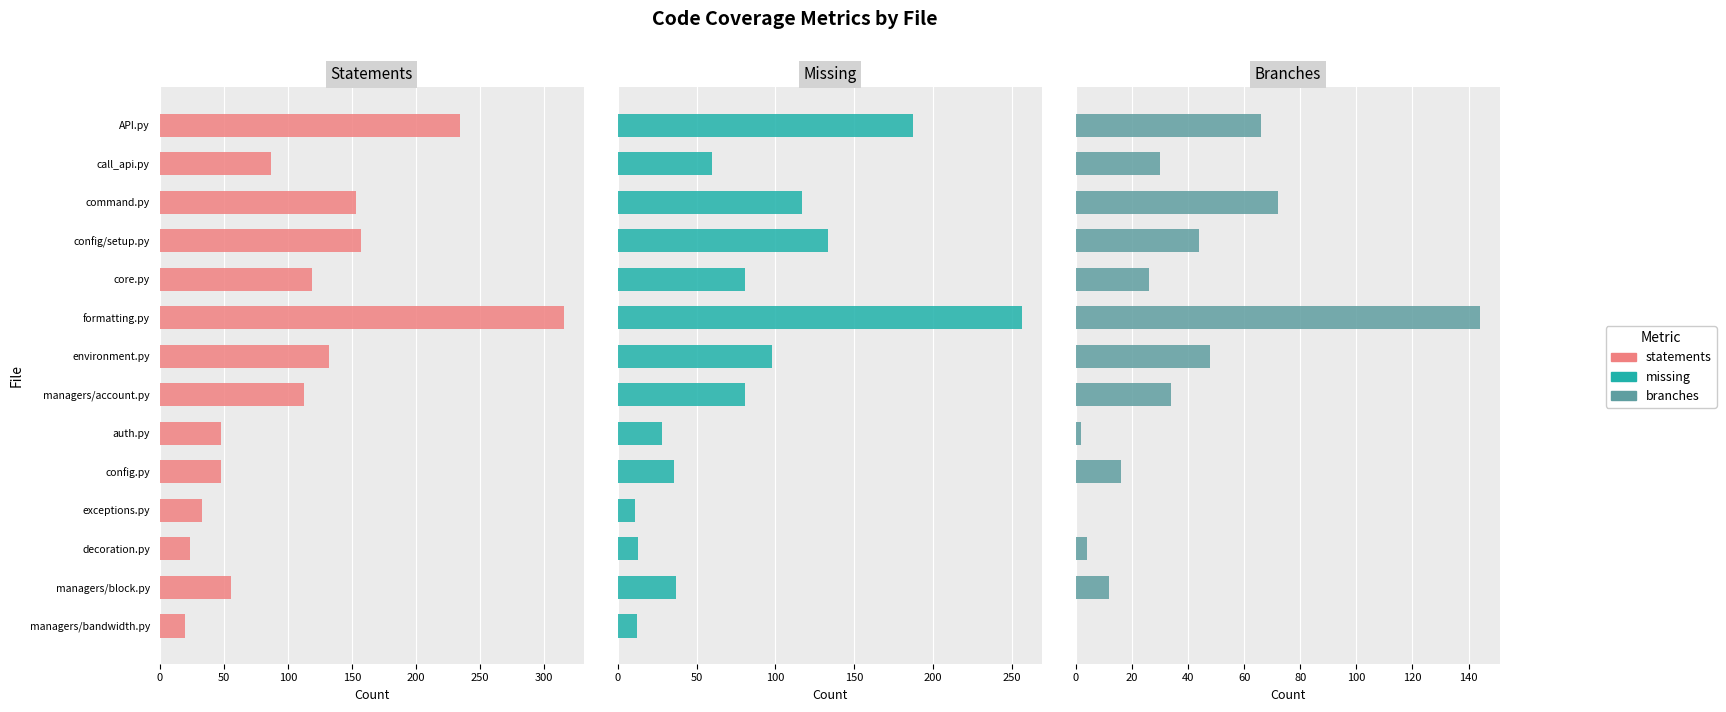

Between command.py and managers/block.py, which is larger?

command.py